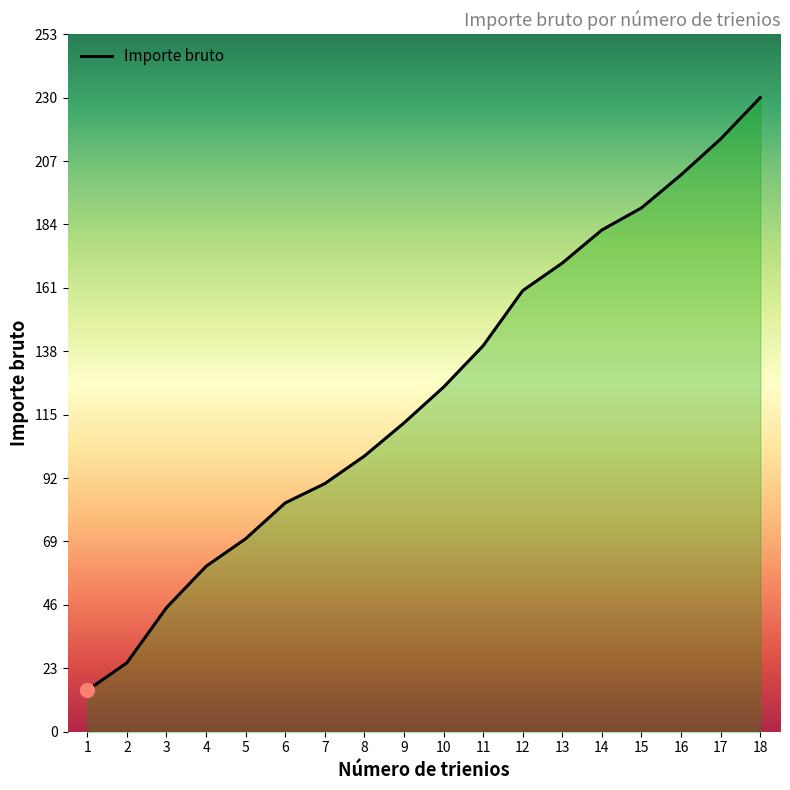

Rank the categories by value from lowest to highest.

1, 2, 3, 4, 5, 6, 7, 8, 9, 10, 11, 12, 13, 14, 15, 16, 17, 18